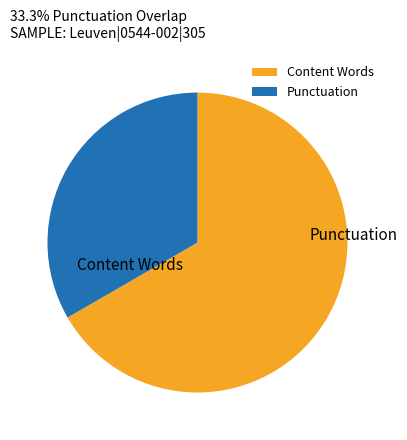

Do Punctuation and Content Words together represent more than half of the pie?

Yes